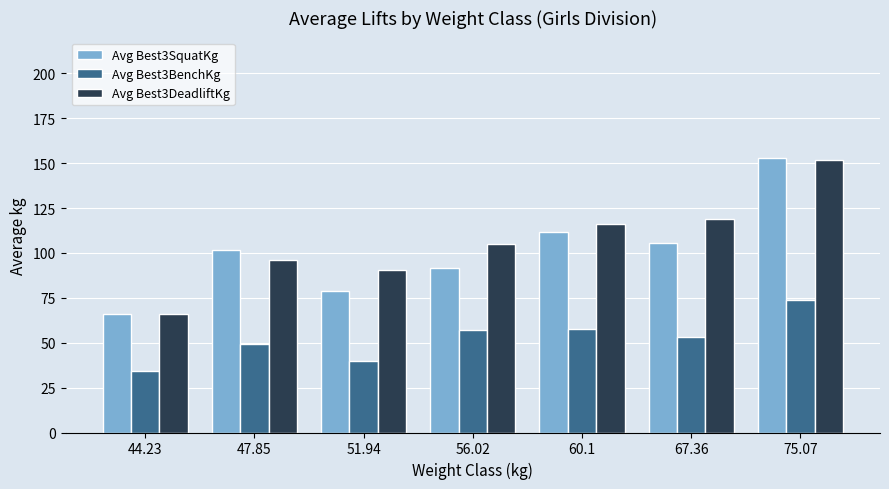

List the labels in order of Avg Best3SquatKg value, largest first.

75.07, 60.1, 67.36, 47.85, 56.02, 51.94, 44.23